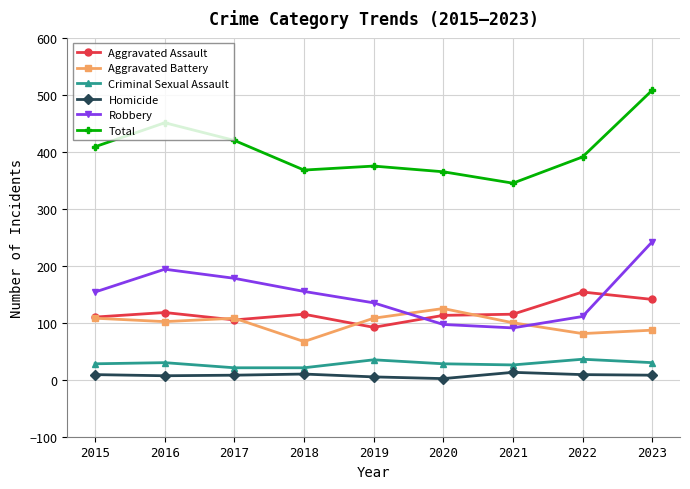

Which series changed the most between 2019 and 2023?

Total